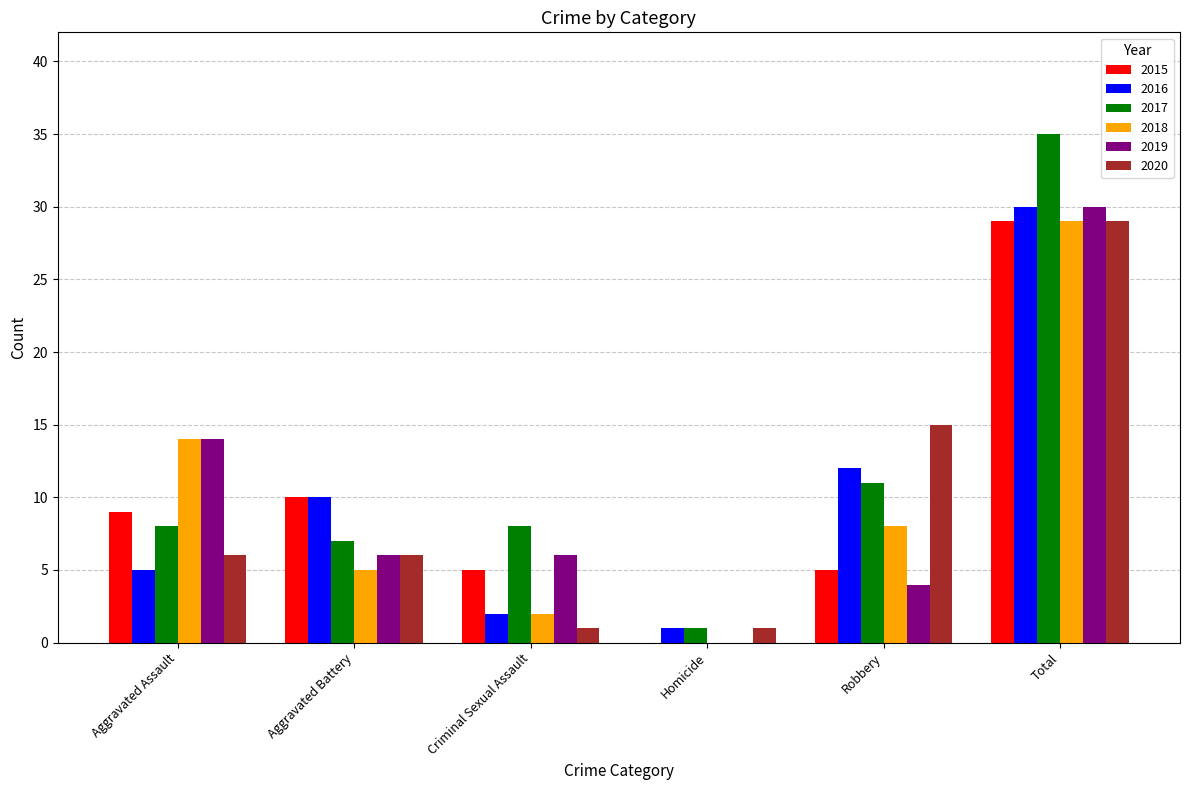

Between Robbery and Total, which series saw the biggest shift?

2019